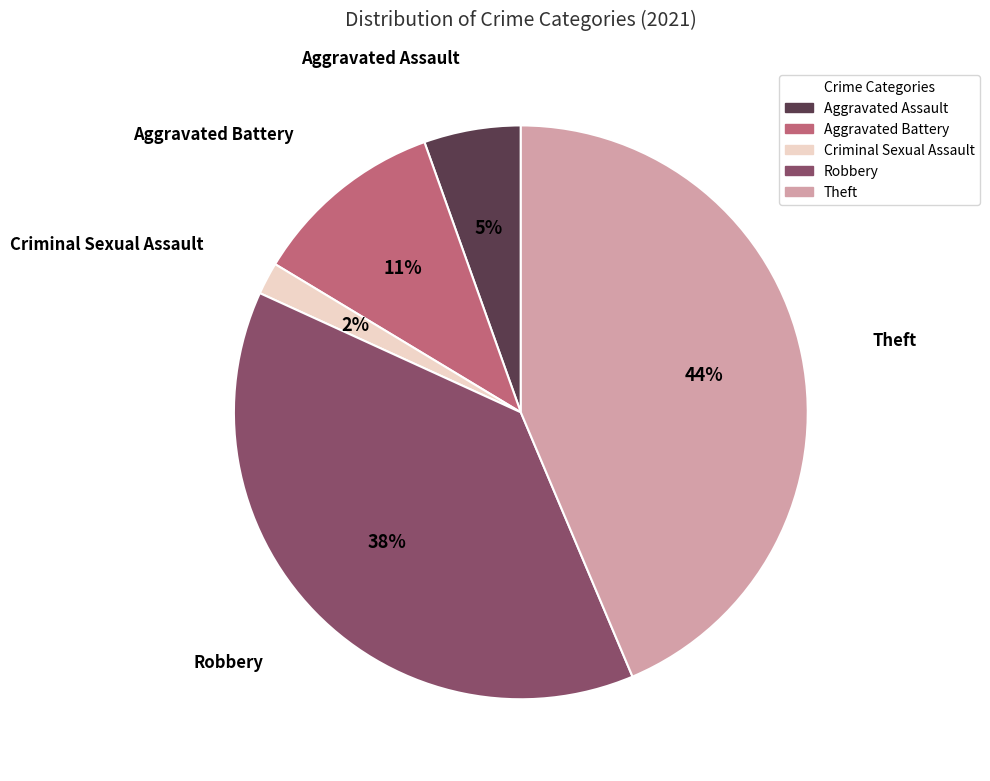

Does Robbery represent more than half of the total?

No